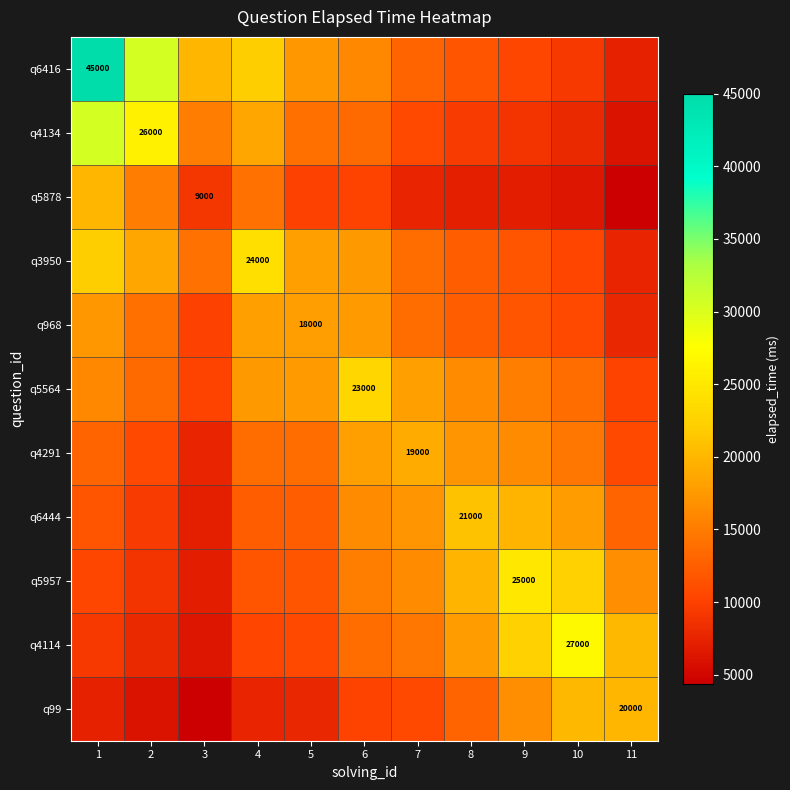

Rank the categories by q4114 value from highest to lowest.

10, 9, 11, 8, 7, 6, 5, 4, 1, 2, 3